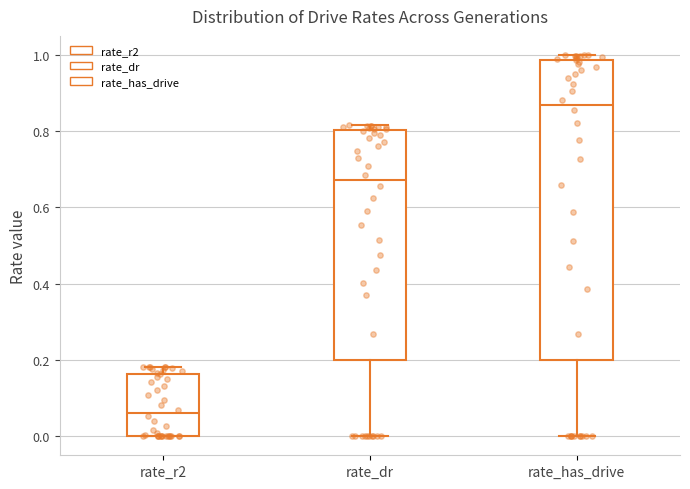

Comparing the boxes themselves (not the whiskers), which one is the tallest?

rate_has_drive